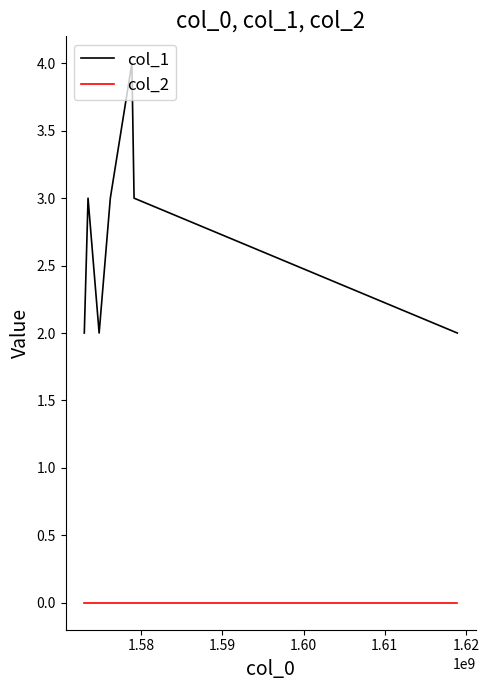

What are all the series names shown in the legend?

col_1, col_2